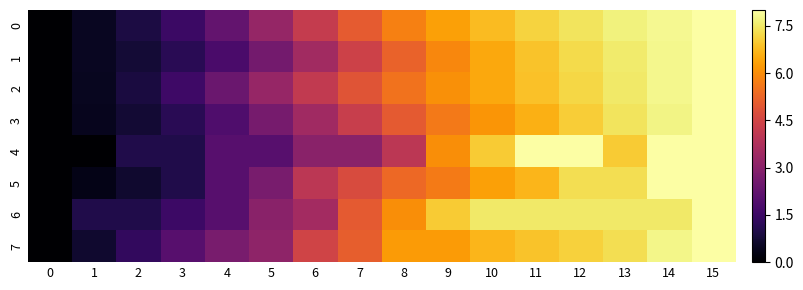

Reading left to right, transcribe all the data shown in this chart.

0: 0=0.0	1=0.5	2=0.9	3=1.5	4=2.3	5=3.2	6=4.2	7=5.1	8=5.8	9=6.3	10=6.8	11=7.1	12=7.4	13=7.7	14=7.8	15=8.0
1: 0=0.0	1=0.5	2=0.8	3=1.2	4=1.8	5=2.6	6=3.5	7=4.4	8=5.2	9=5.9	10=6.4	11=6.9	12=7.3	13=7.6	14=7.8	15=8.0
2: 0=0.0	1=0.4	2=0.9	3=1.5	4=2.4	5=3.3	6=4.1	7=4.9	8=5.5	9=6.0	10=6.5	11=6.9	12=7.2	13=7.5	14=7.8	15=8.0
3: 0=0.0	1=0.4	2=0.7	3=1.2	4=1.9	5=2.6	6=3.4	7=4.3	8=5.0	9=5.6	10=6.1	11=6.6	12=7.0	13=7.4	14=7.7	15=8.0
4: 0=0.0	1=0.0	2=1.0	3=1.0	4=2.0	5=2.0	6=3.0	7=3.0	8=4.0	9=6.0	10=7.0	11=8.0	12=8.0	13=7.0	14=8.0	15=8.0
5: 0=0.0	1=0.3	2=0.7	3=1.0	4=2.0	5=2.7	6=4.0	7=4.7	8=5.3	9=5.7	10=6.3	11=6.7	12=7.3	13=7.3	14=8.0	15=8.0
6: 0=0.0	1=1.0	2=1.0	3=1.5	4=2.0	5=3.0	6=3.5	7=5.0	8=6.0	9=7.0	10=7.5	11=7.5	12=7.5	13=7.5	14=7.5	15=8.0
7: 0=0.0	1=0.7	2=1.3	3=2.0	4=2.7	5=3.1	6=4.4	7=5.1	8=6.2	9=6.2	10=6.7	11=6.9	12=7.1	13=7.3	14=7.8	15=8.0